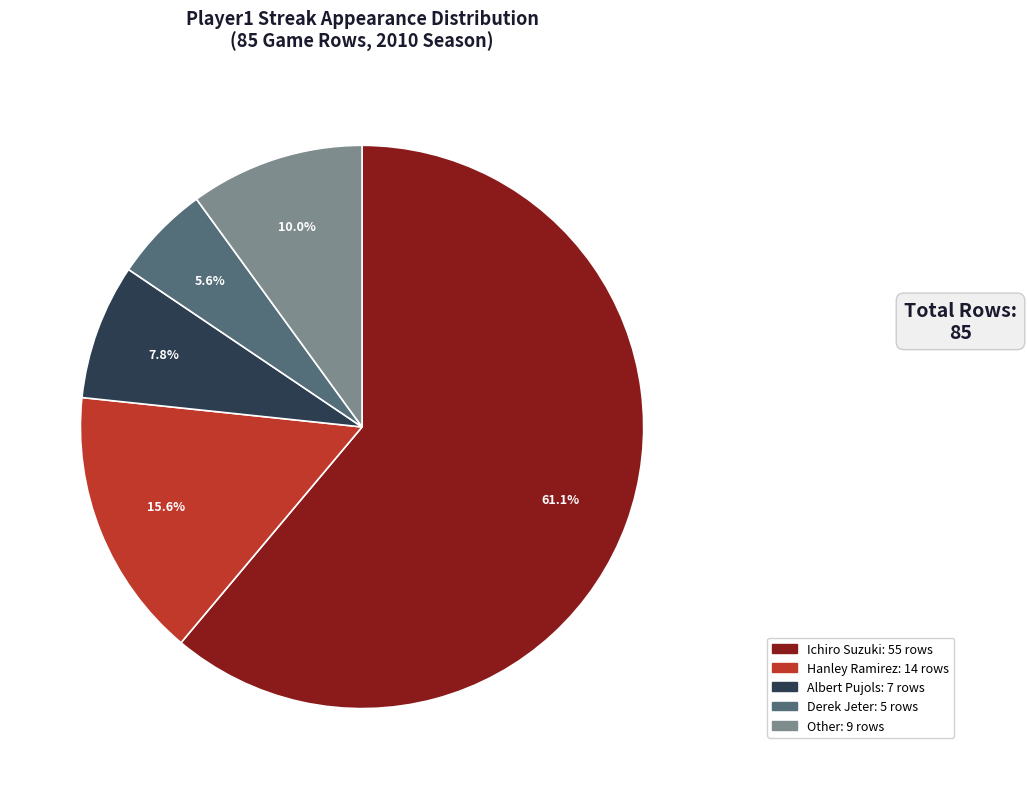

To the nearest percent, what is the average slice percentage?

20%